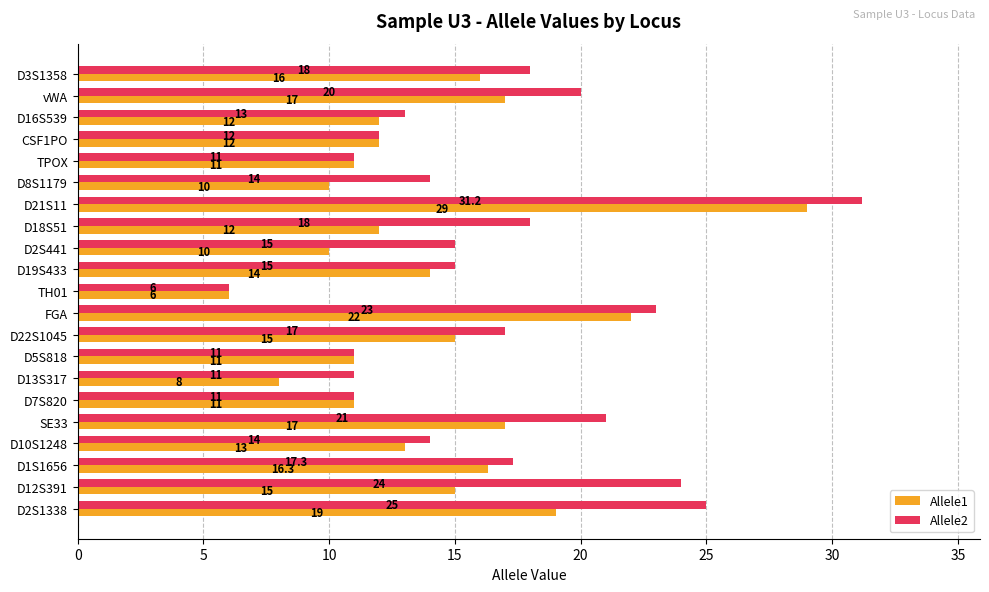

Rank the series by their maximum value, from lowest to highest.

Allele1, Allele2